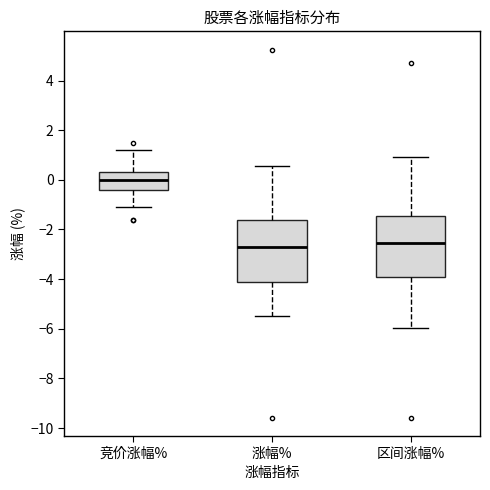

Reading left to right, read every box against the y-axis: the position of its median line, the range the box covers, and the ends of its whiskers. The values are not printed on the chart, so give them approximately, as read against the axis.

竞价涨幅%: median 0.0, box -0.4 to 0.4, whiskers -1.0 to 1.2
涨幅%: median -2.8, box -4.2 to -1.6, whiskers -5.4 to 0.6
区间涨幅%: median -2.6, box -4.0 to -1.4, whiskers -6.0 to 1.0